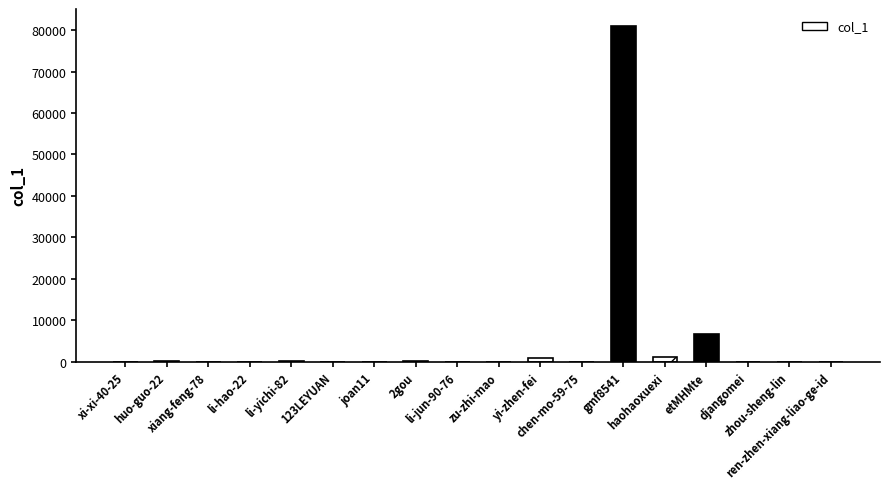

Between chen-mo-59-75 and li-yichi-82, which is larger?

li-yichi-82